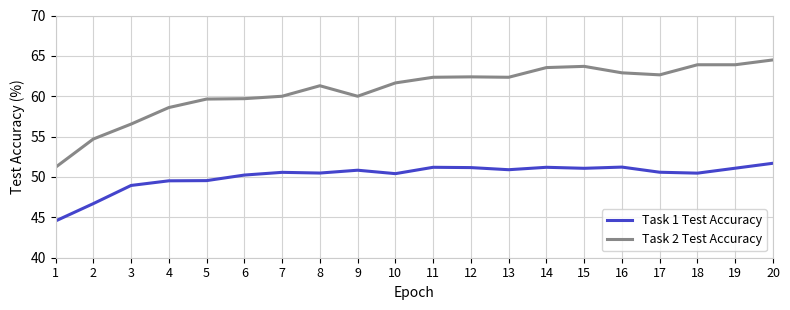

True or false: Task 1 Test Accuracy has a value of 49.0 at 3.

True